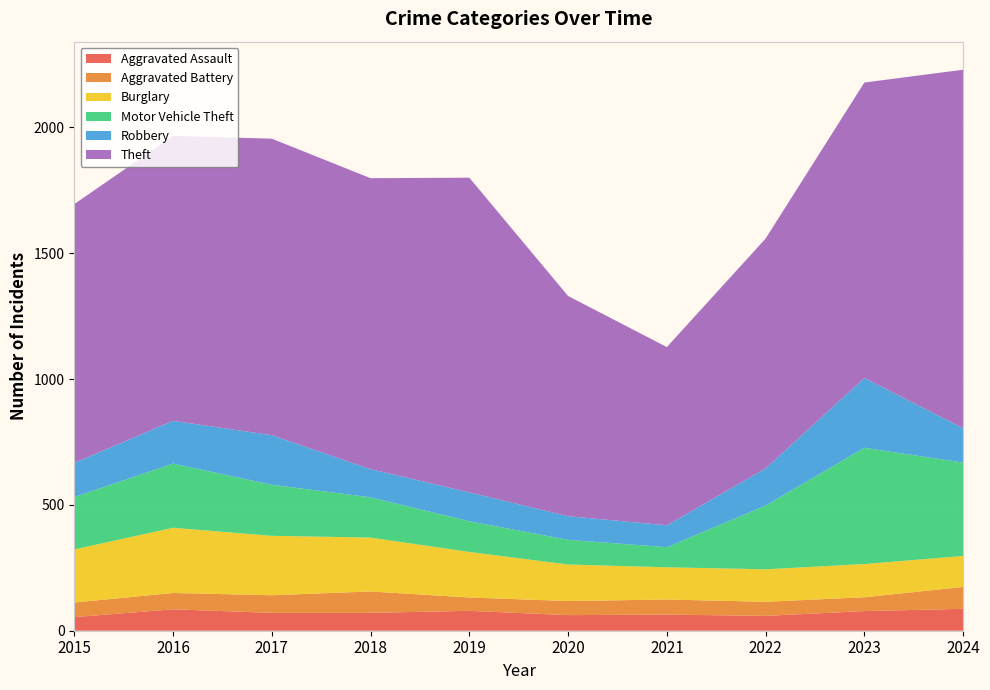

Reading left to right, transcribe all the data shown in this chart.

Aggravated Assault: 54	85	71	71	79	62	64	59	78	87
Aggravated Battery: 58	65	70	85	53	56	60	56	55	87
Burglary: 211	259	236	214	181	145	128	129	132	123
Motor Vehicle Theft: 208	255	203	160	122	98	80	253	462	371
Robbery: 136	170	197	112	115	94	87	148	277	137
Theft: 1028	1132	1178	1156	1250	875	708	913	1174	1424